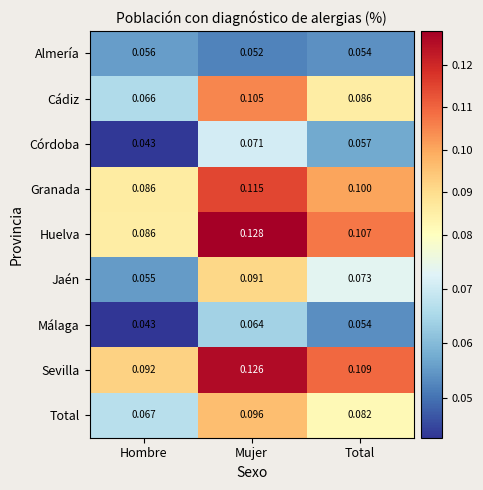

Rank the series at Mujer from highest to lowest value.

Huelva, Sevilla, Granada, Cádiz, Total, Jaén, Córdoba, Málaga, Almería